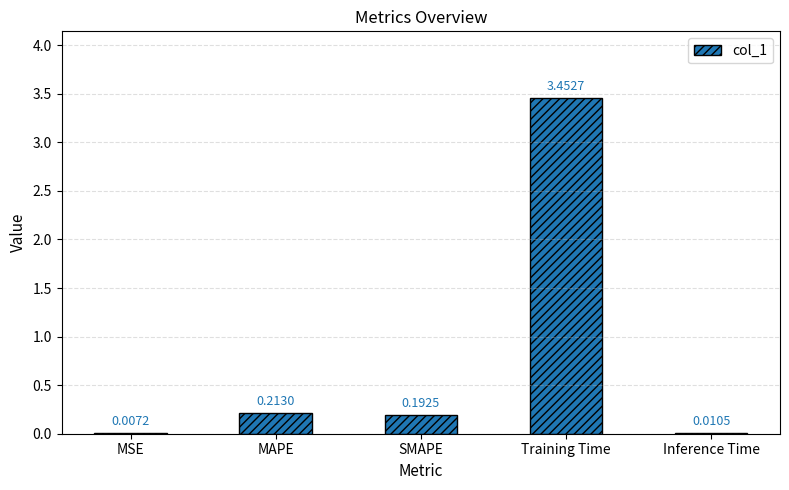

What is the sum of all values?

3.9